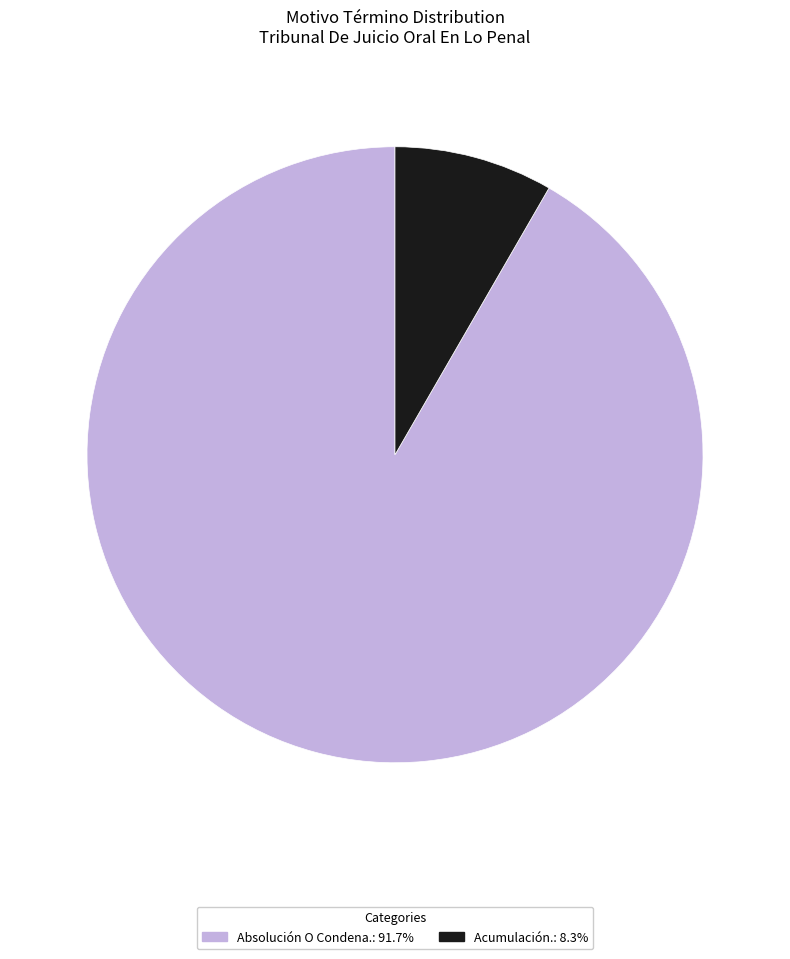

What is the largest slice in the pie chart?

Absolución O Condena.